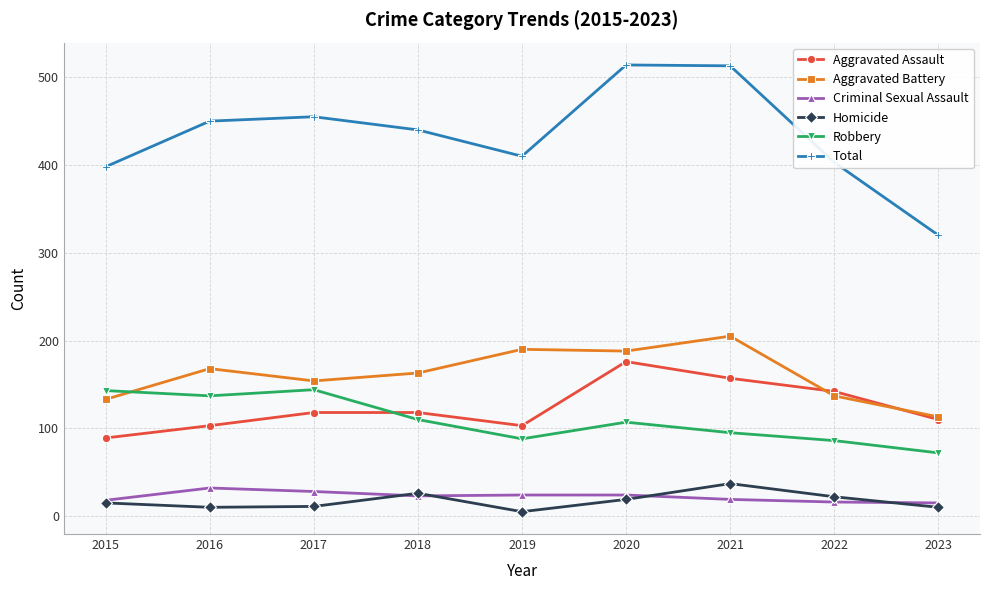

Is the value of Aggravated Battery at 2017 greater than the value of Aggravated Assault at 2016?

Yes